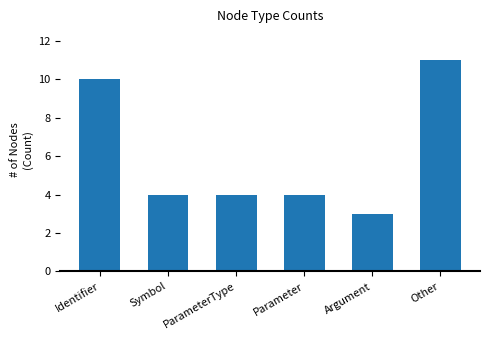

At which category does the chart reach its minimum across all series?

Argument